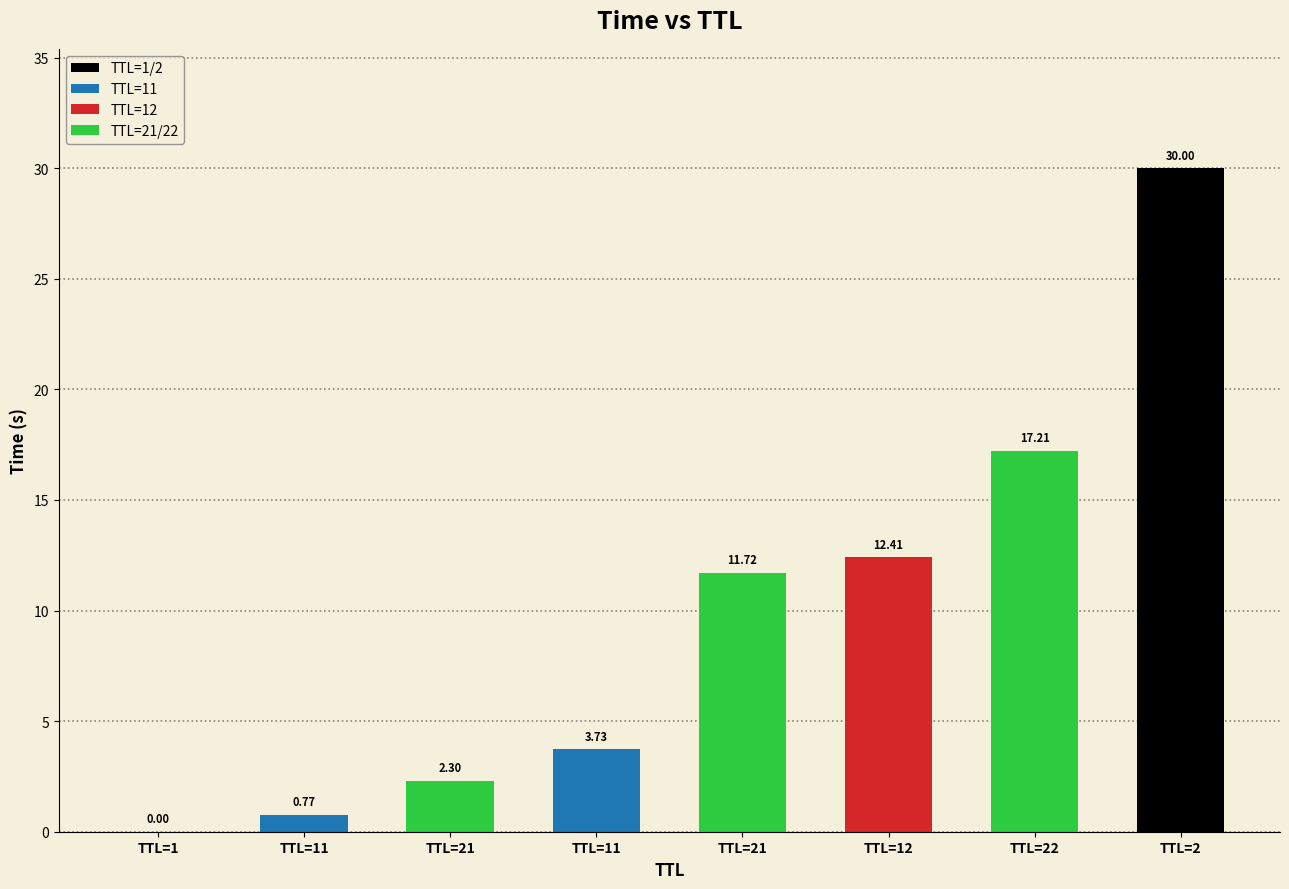

Rank the categories by value from lowest to highest.

TTL=1, TTL=11, TTL=21, TTL=11, TTL=21, TTL=12, TTL=22, TTL=2